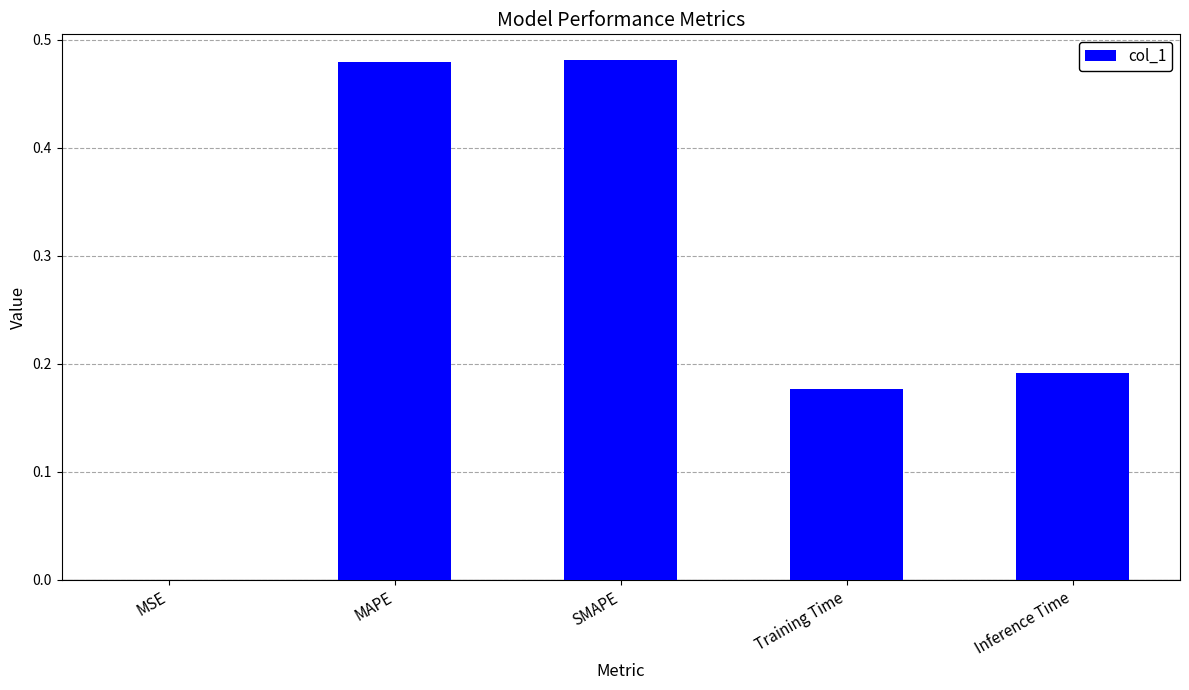

What is the sum of the values at Training Time and SMAPE?

0.7